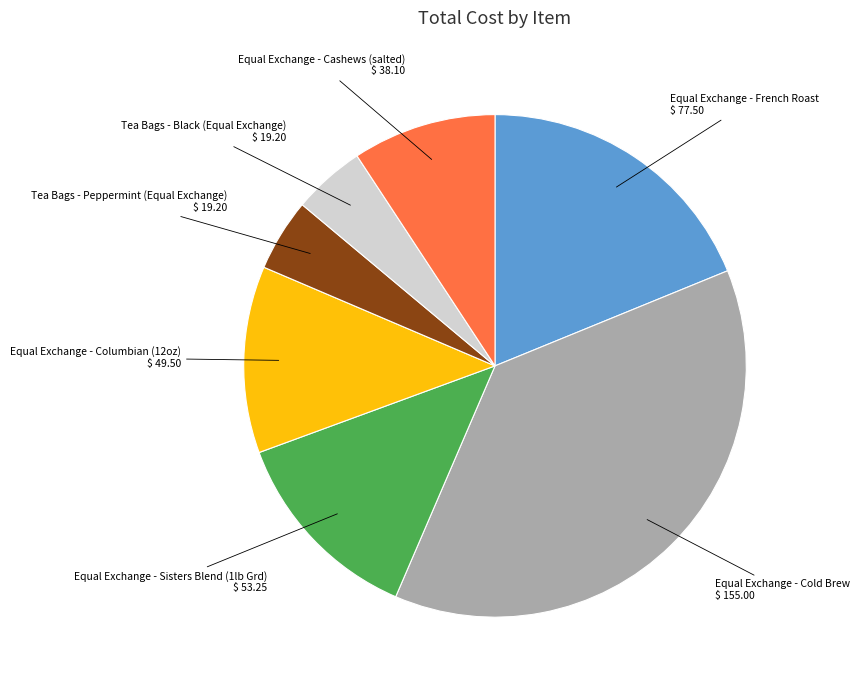

How many slices are in this pie chart?

7